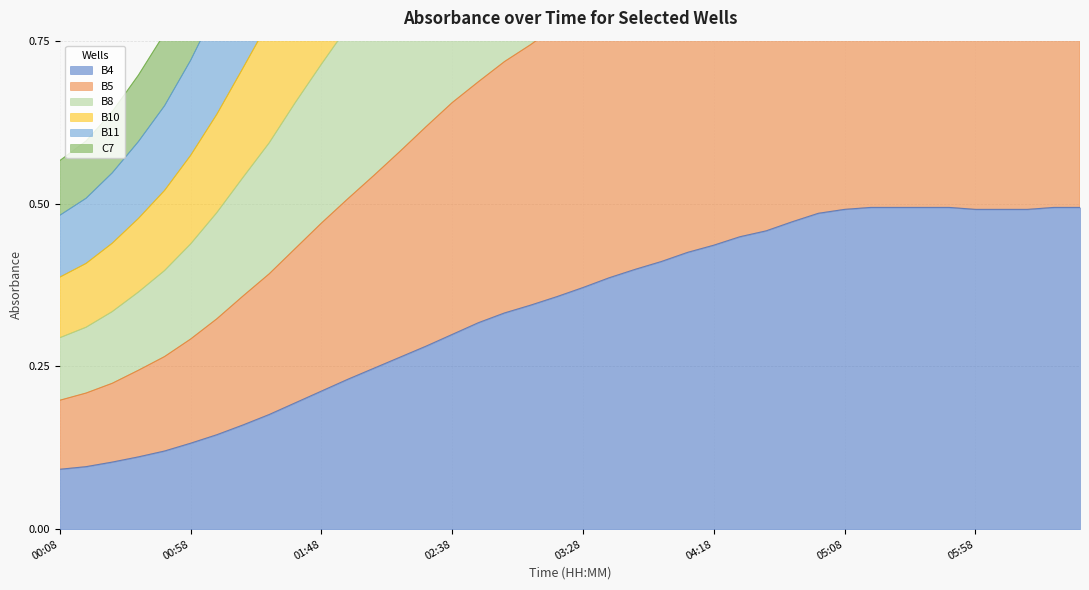

At which label does C7 reach its minimum?

00:08